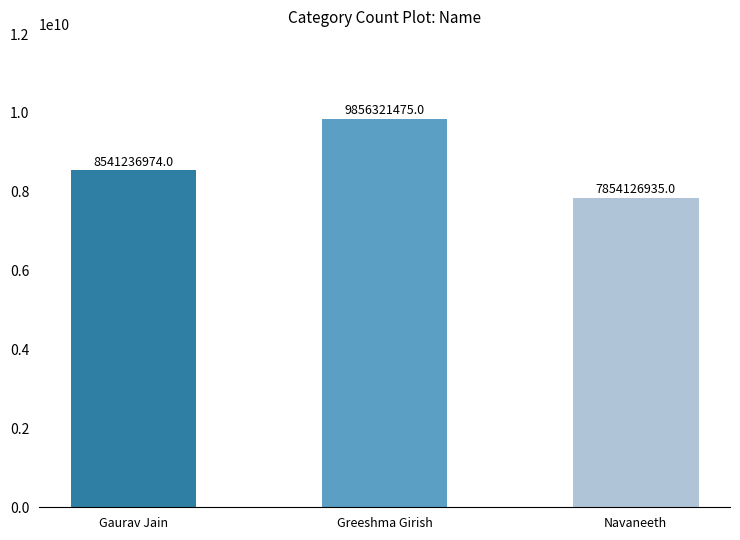

How many data points does each series have?

3